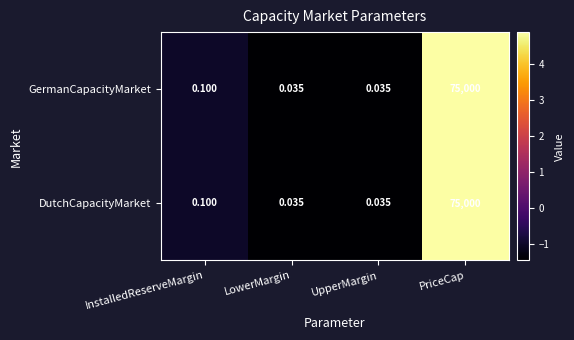

At which label is GermanCapacityMarket closest to 37500?

InstalledReserveMargin